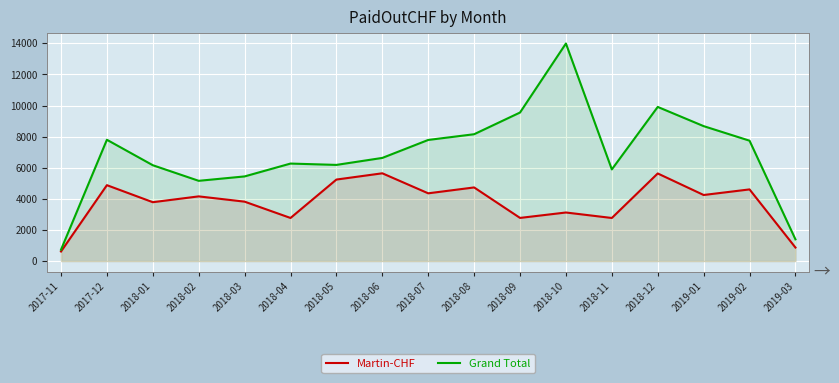

What is the minimum value for Grand Total?

730.0